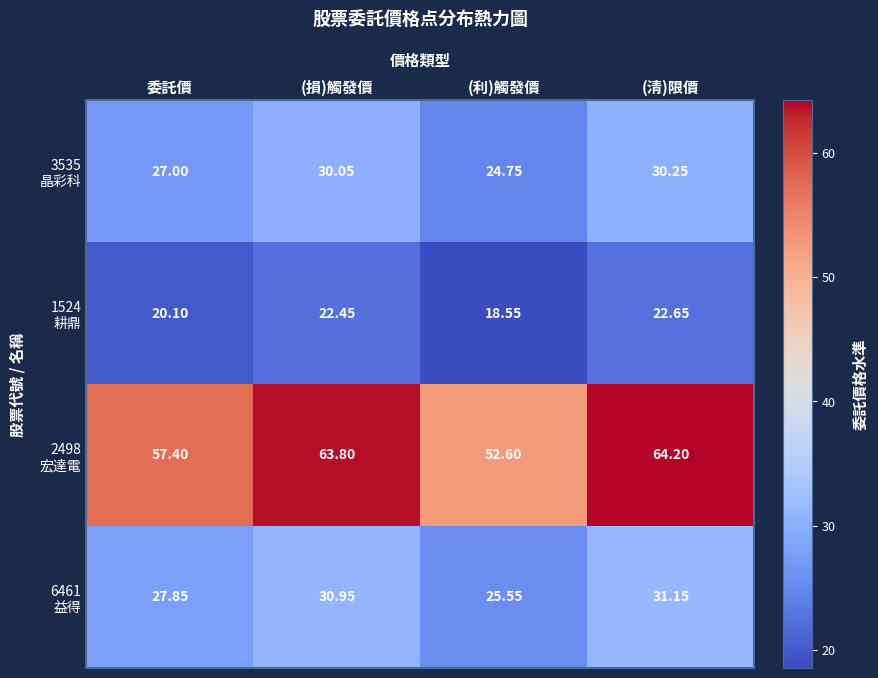

At which category is the sum across all series the highest?

(清)限價